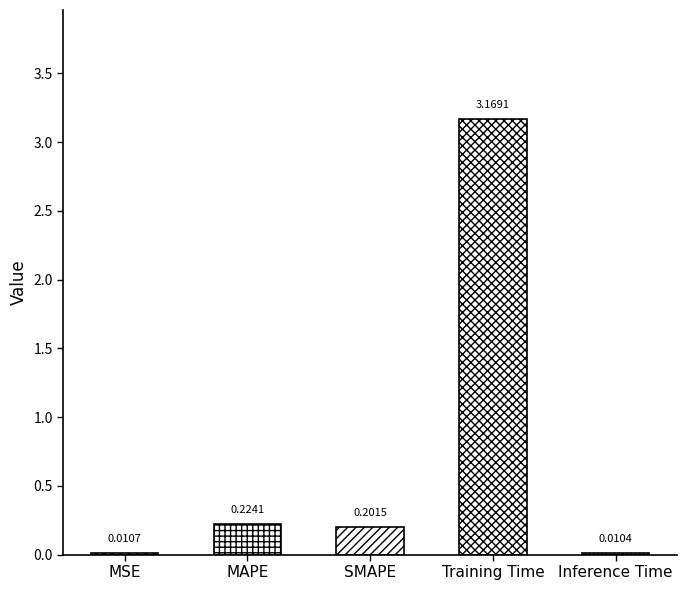

What is the change in value from SMAPE to Inference Time?

-0.2